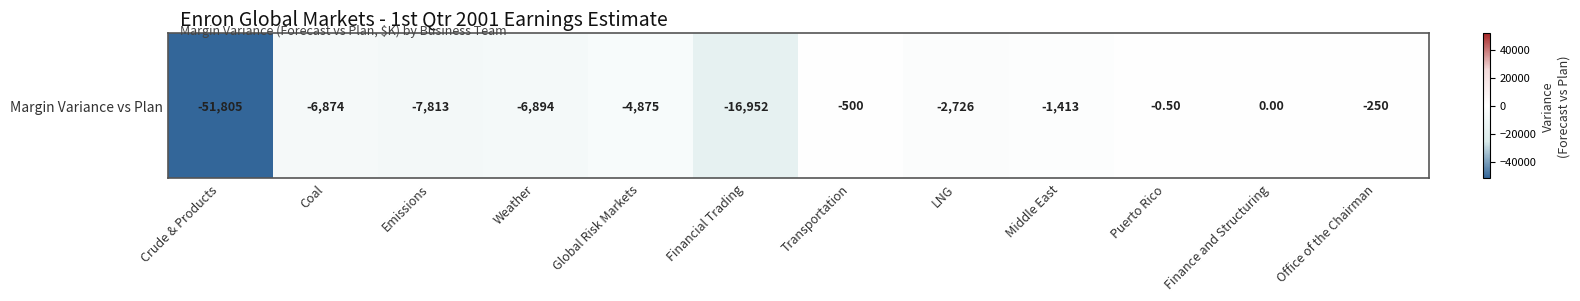

Between Crude & Products and Office of the Chairman, which is larger?

Office of the Chairman